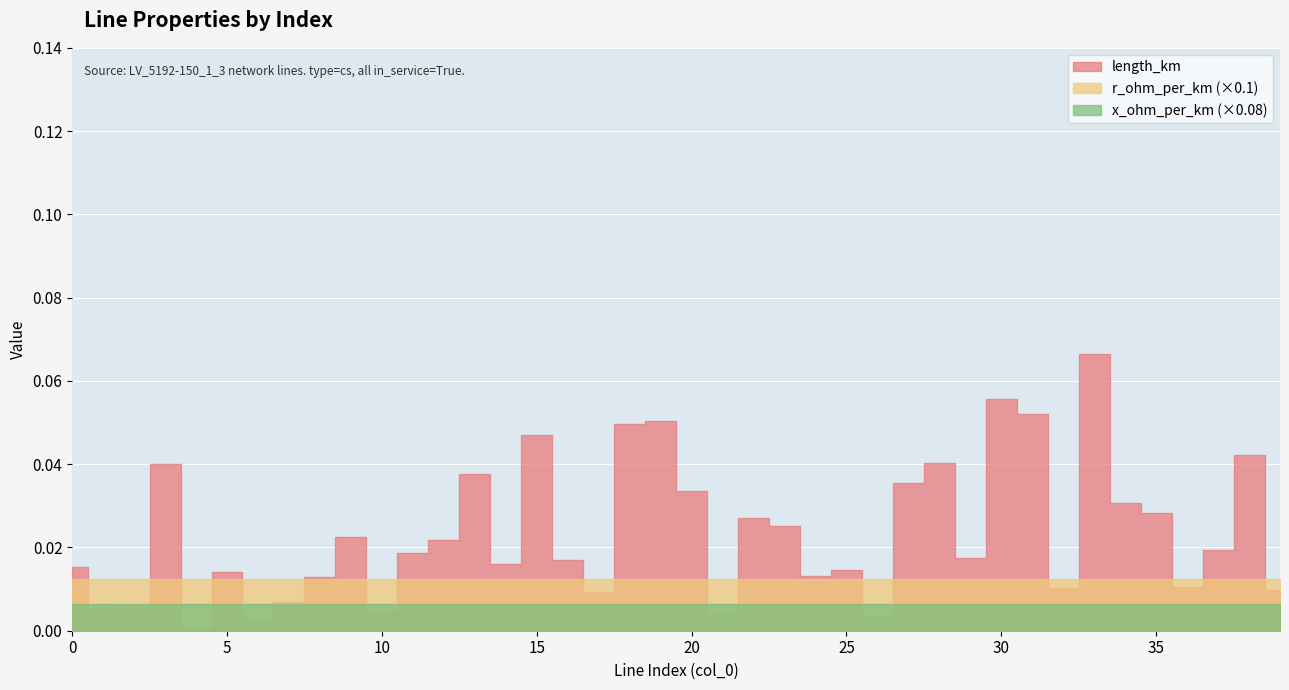

Which series has the largest range (max minus min)?

length_km